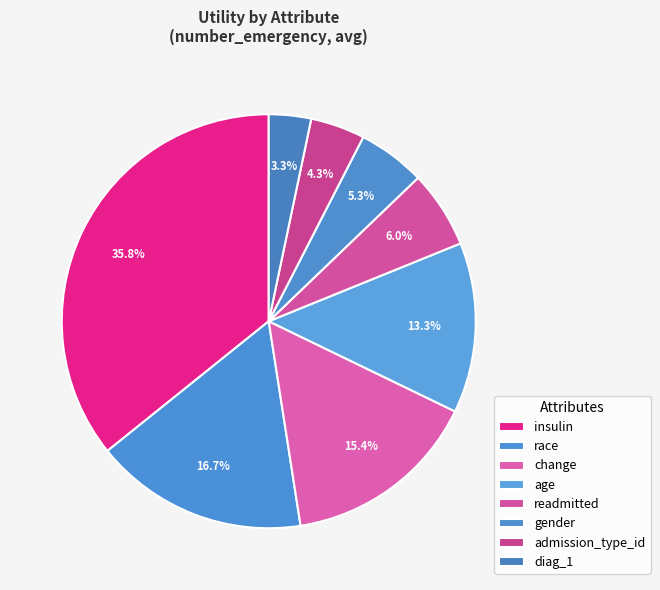

Which category has the biggest portion of the pie?

insulin